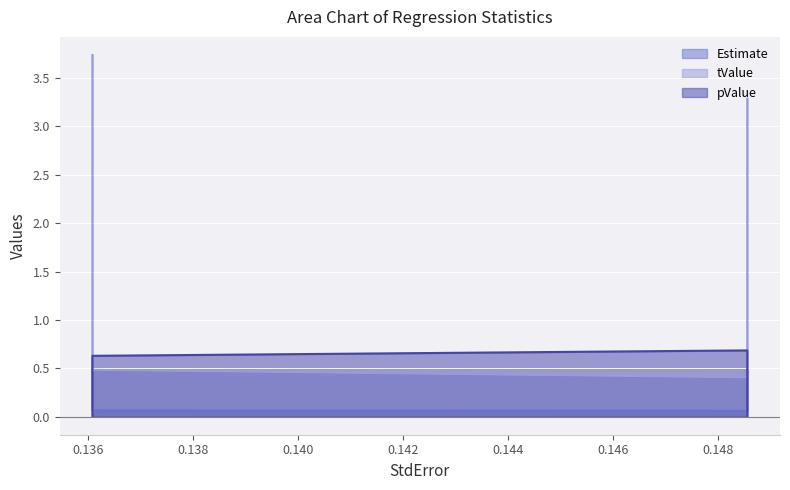

Where is the first local minimum for Estimate?

0.1360746688124079